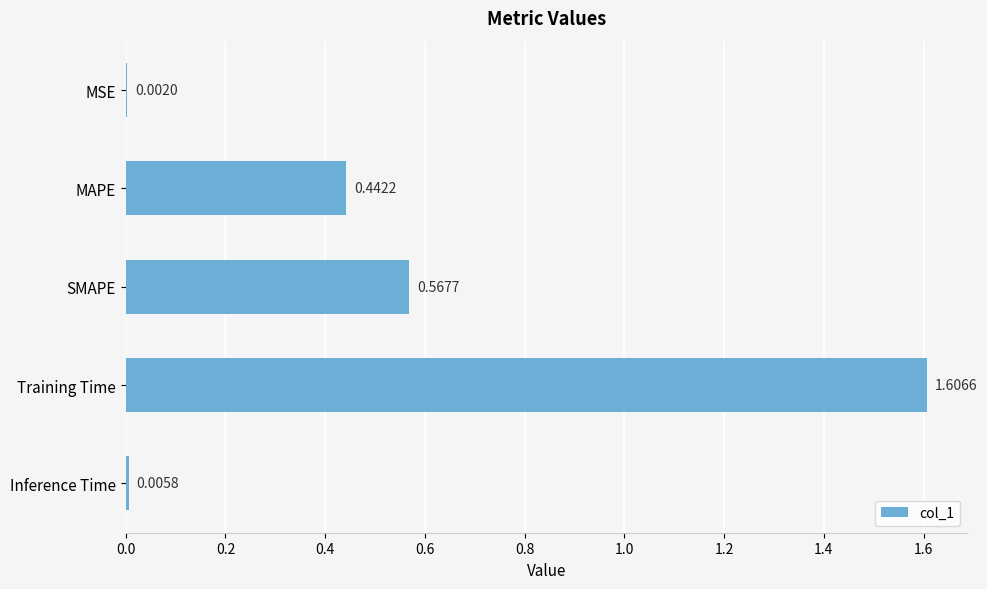

What is the greatest value displayed?

1.6